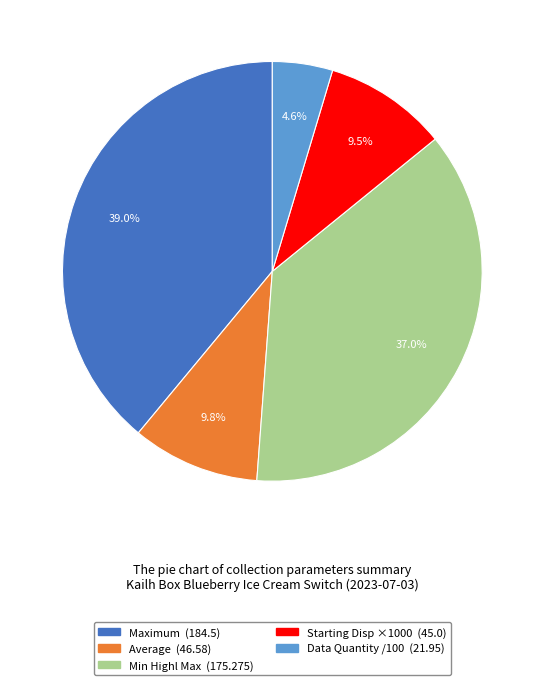

To the nearest percent, what is the difference between the largest and smallest slice percentages?

34%